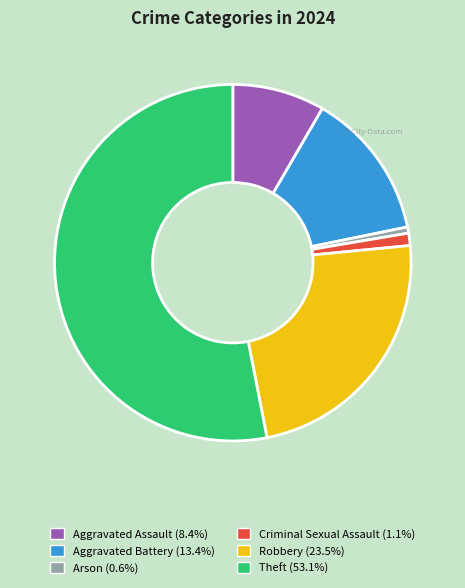

Rank the categories by value from lowest to highest.

Arson, Criminal Sexual Assault, Aggravated Assault, Aggravated Battery, Robbery, Theft